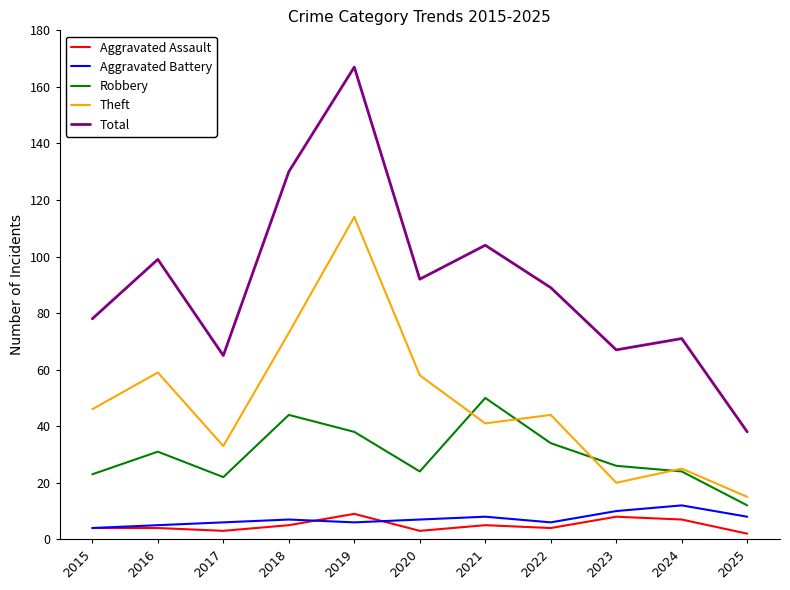

Does the chart display data point markers on the line(s)?

No